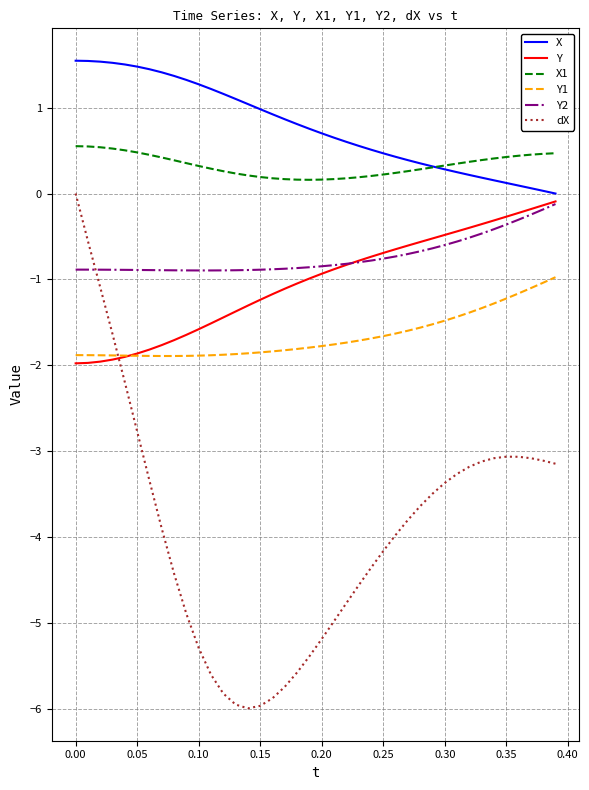

Does the chart display data point markers on the line(s)?

No